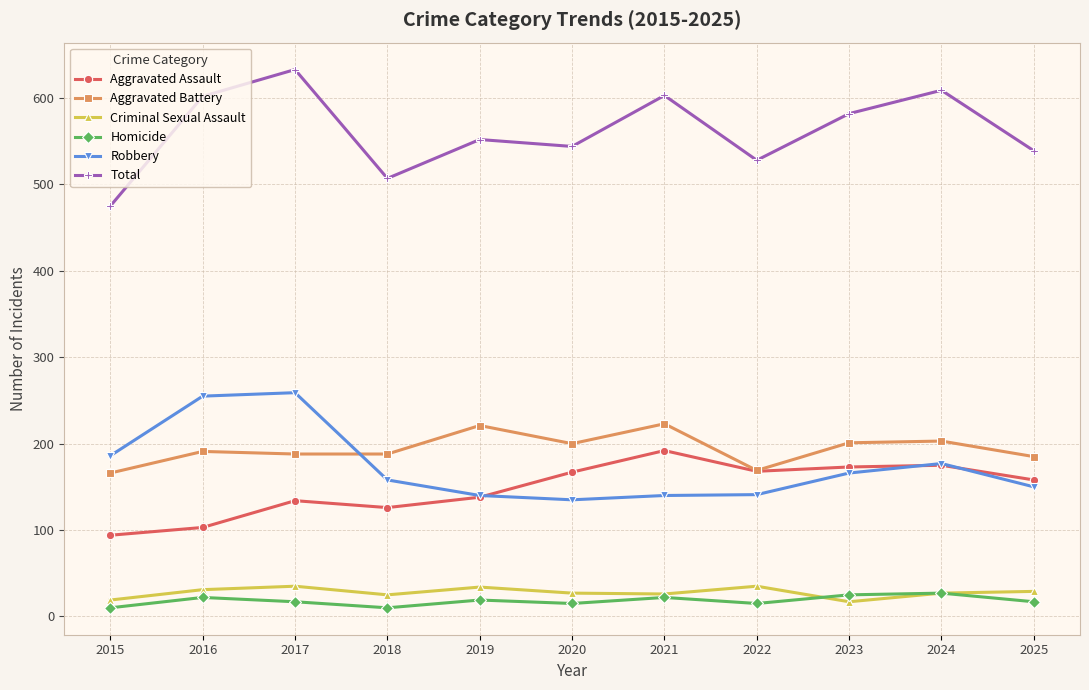

How many lines are shown in the chart?

6